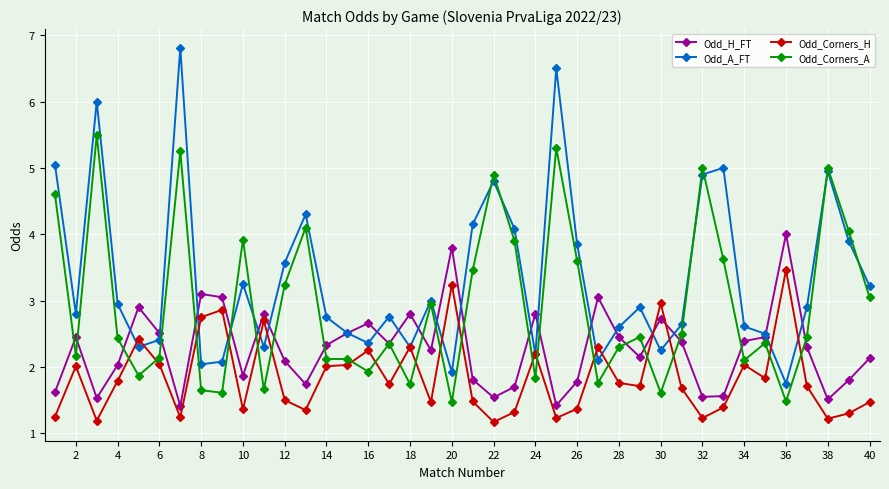

What is the sum of all Odd_H_FT values?

91.3